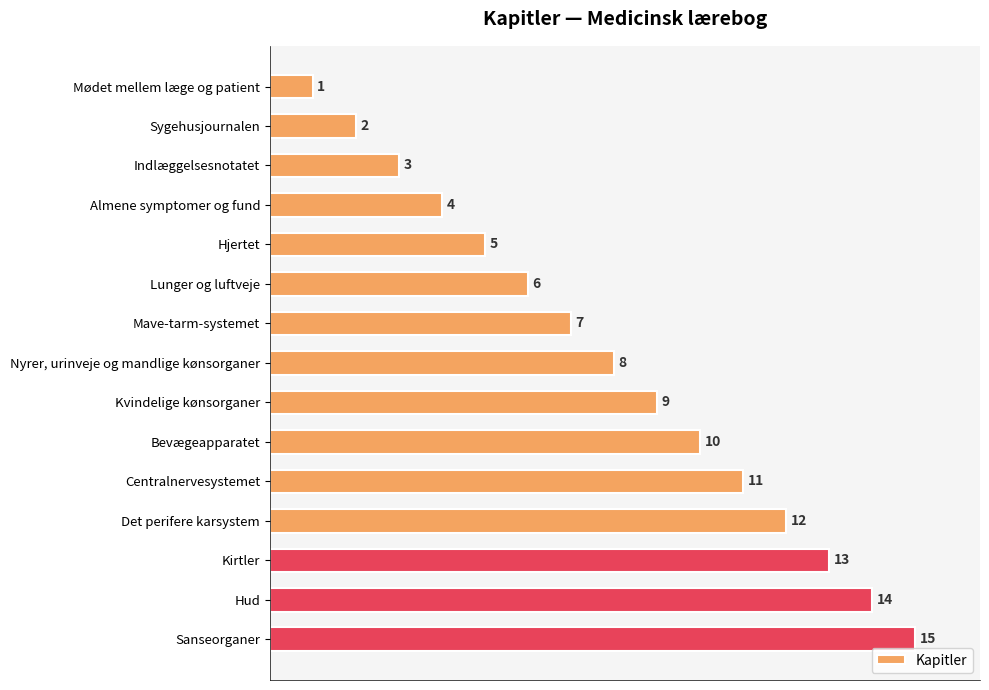

What is the difference between the second highest and second lowest values?

12